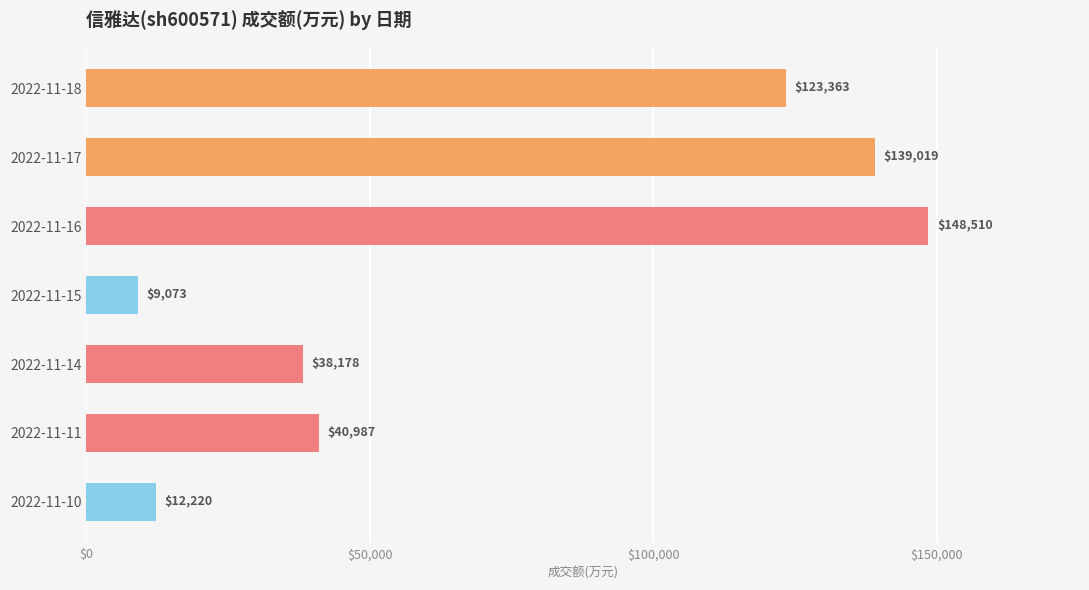

What value does the data have at 2022-11-11?

40987